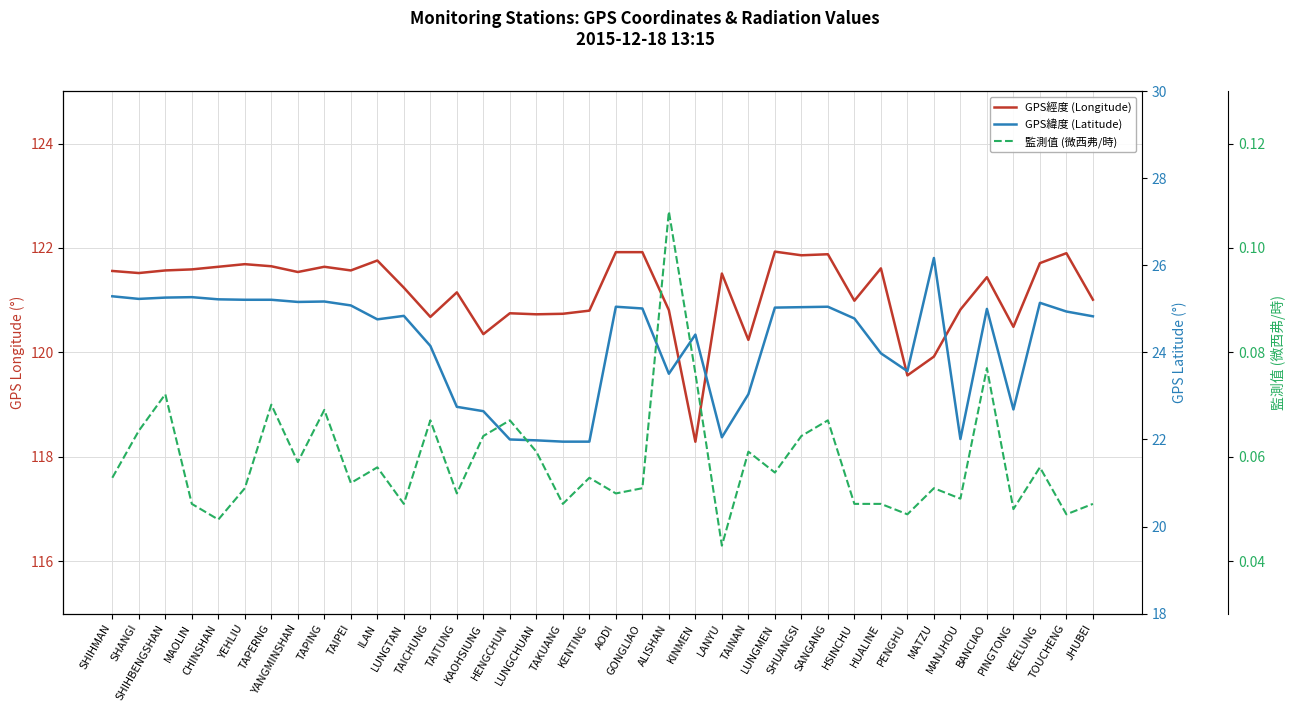

The 監測值 (微西弗/時) series shows 0.1 at MATZU. True or false?

True